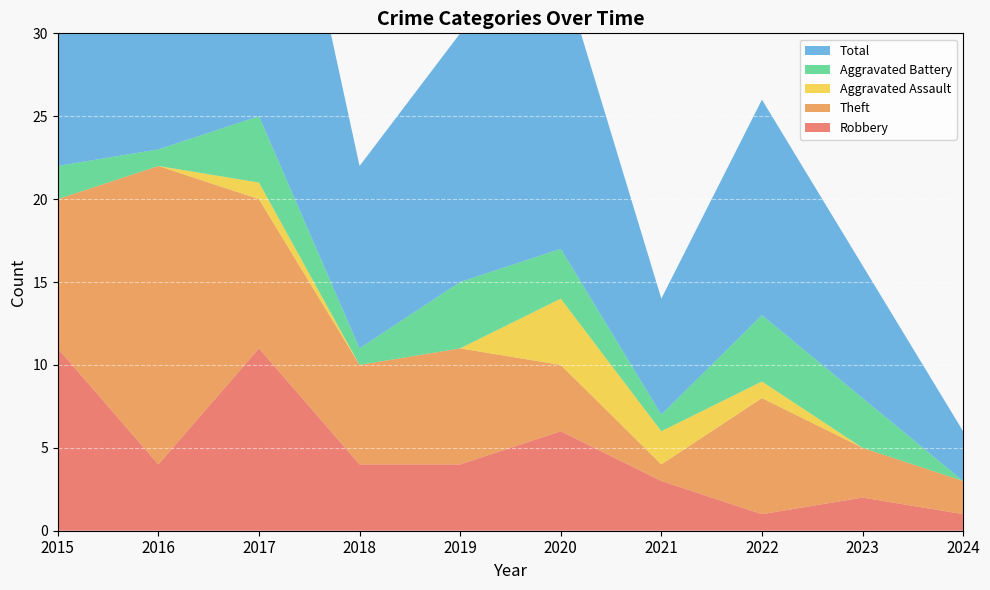

Reading left to right, list all the values displayed in this chart.

Robbery: 11	4	11	4	4	6	3	1	2	1
Theft: 9	18	9	6	7	4	1	7	3	2
Aggravated Assault: 0	0	1	0	0	4	2	1	0	0
Aggravated Battery: 2	1	4	1	4	3	1	4	3	0
Total: 23	23	25	11	15	17	7	13	8	3